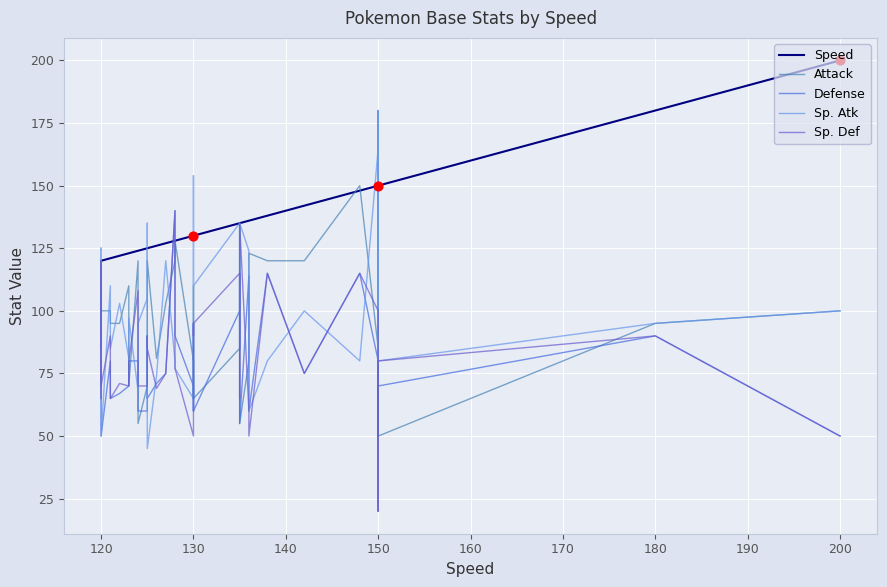

At which category is the sum across all series the highest?

180